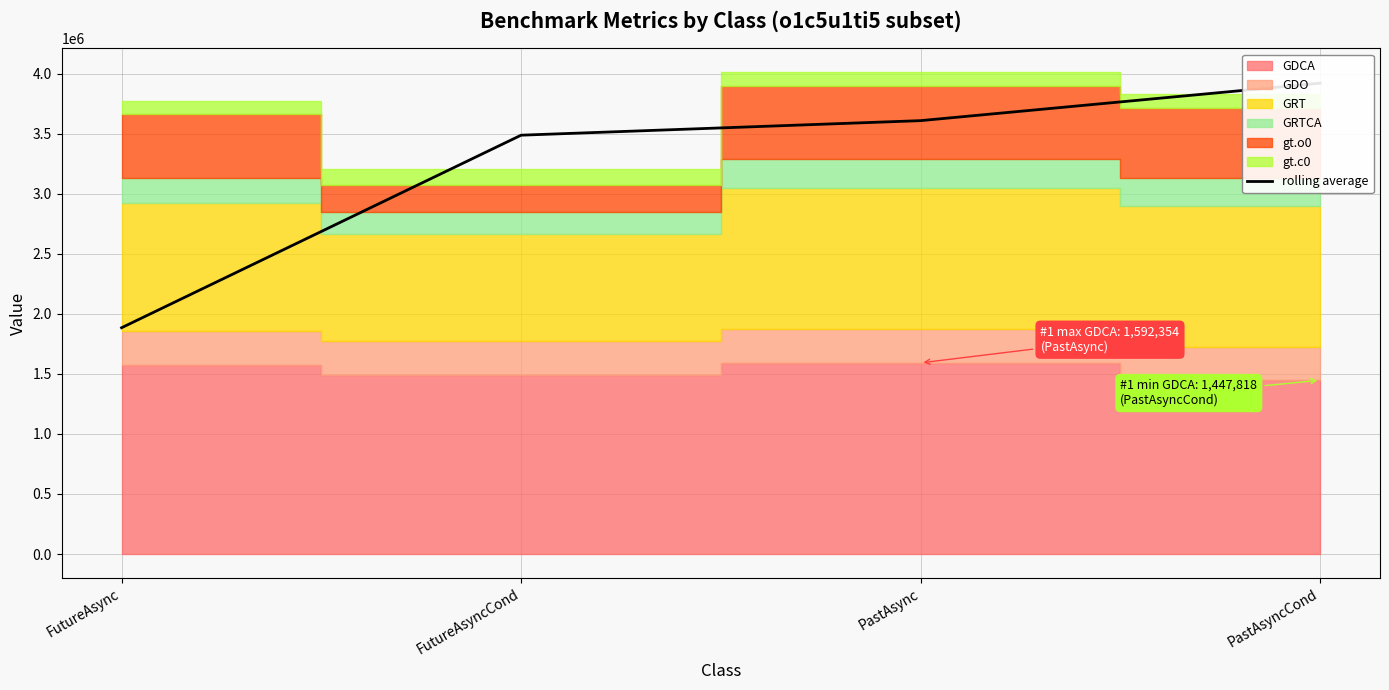

Read the value at PastAsyncCond.

3922313.5